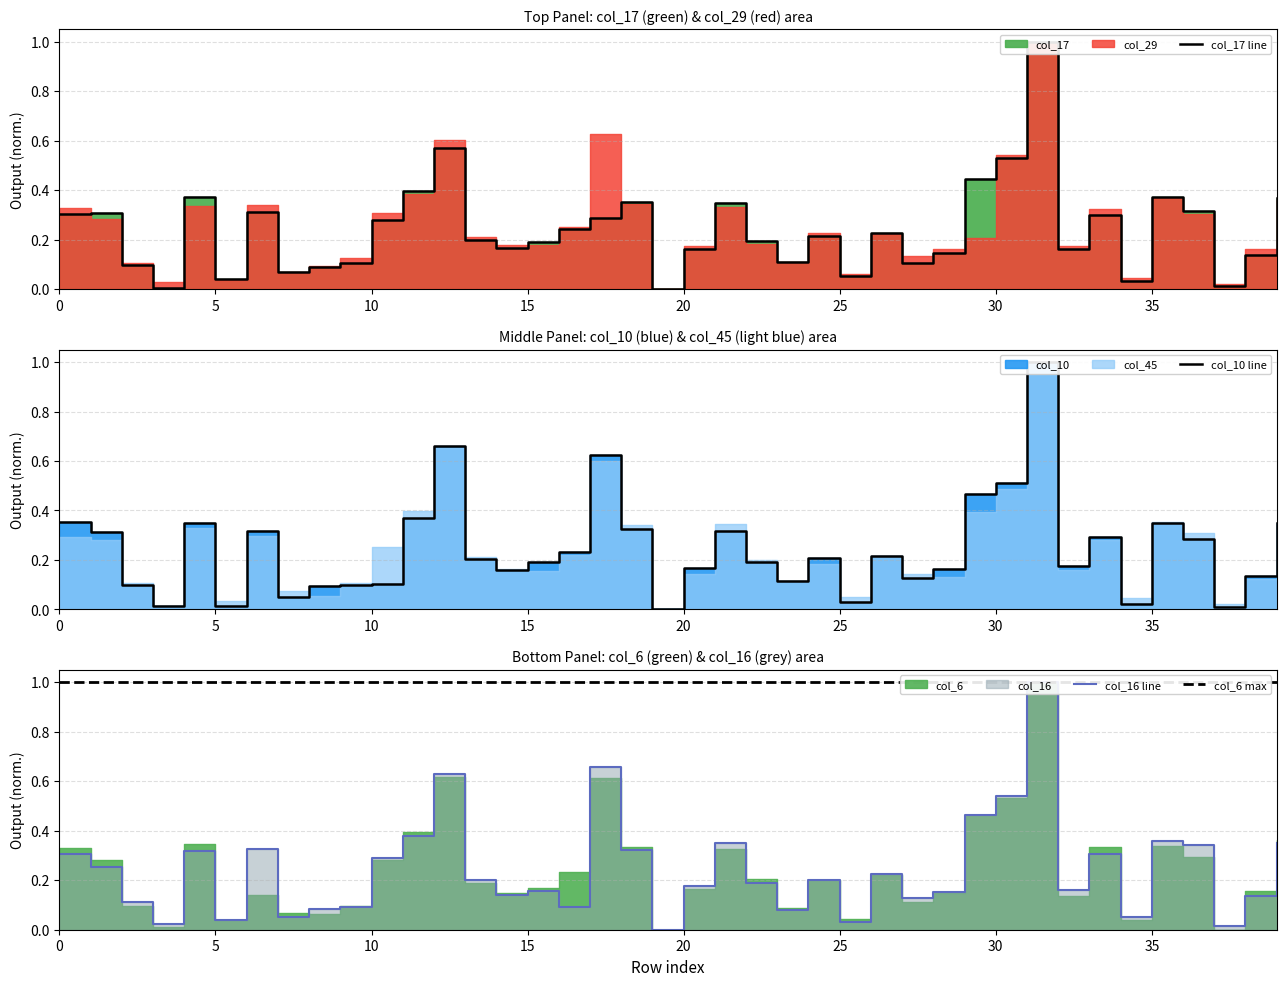

At which label is col_45 closest to 0?

19